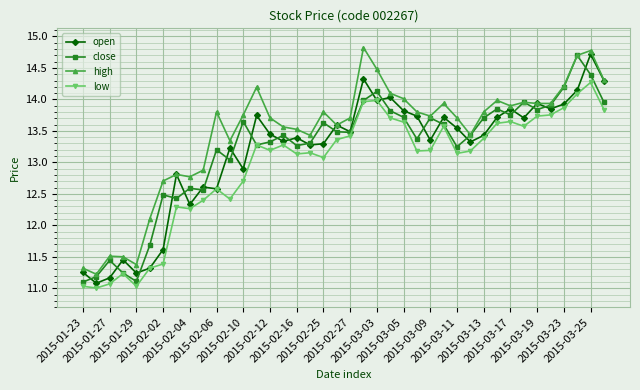

What is the lowest value of the close series?

11.1